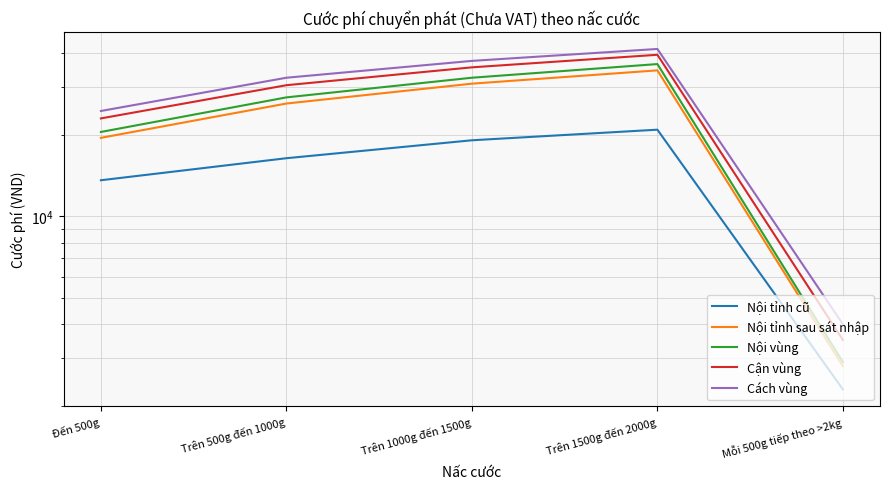

How many categories are shown in the chart?

5